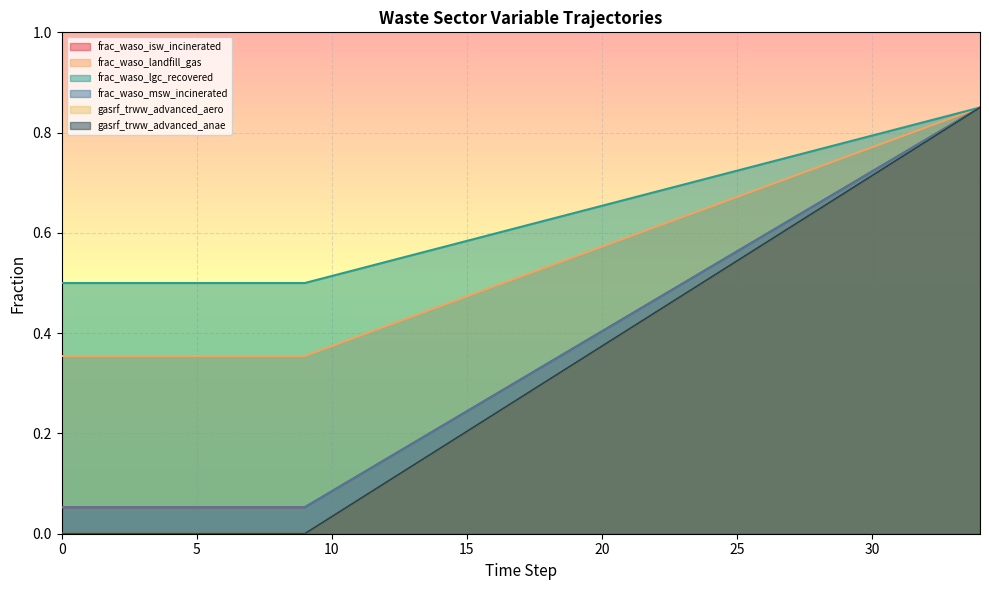

How many lines are shown in the chart?

6